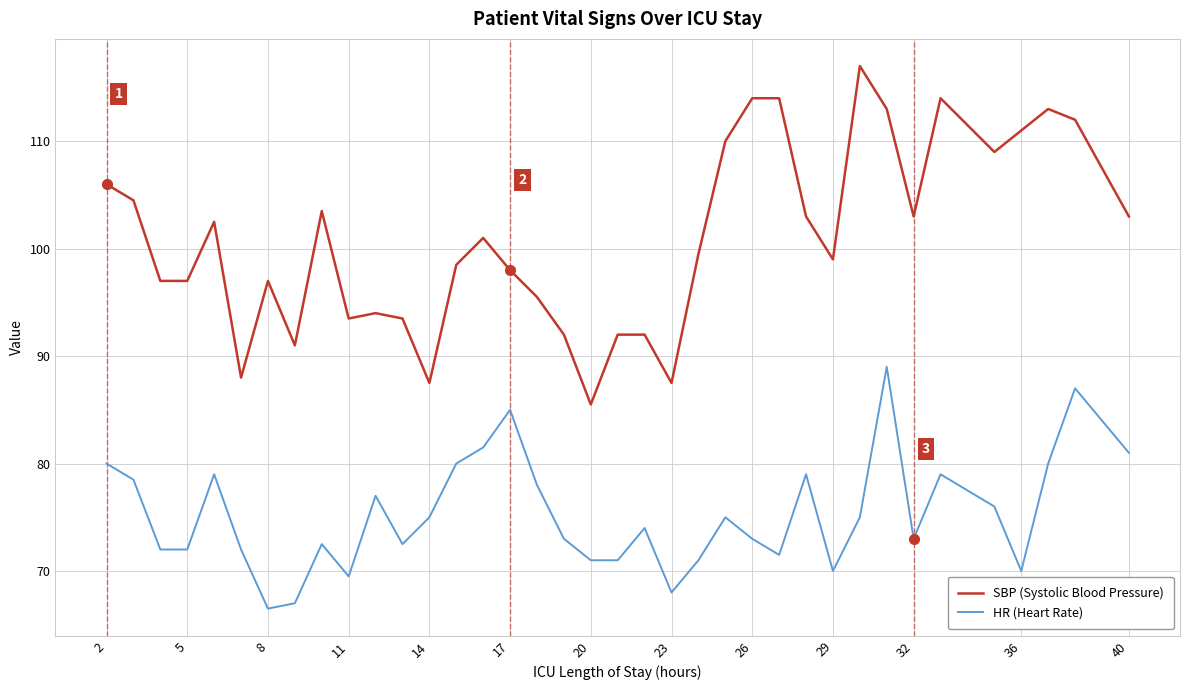

Which series has the largest total across all categories?

SBP (Systolic Blood Pressure)